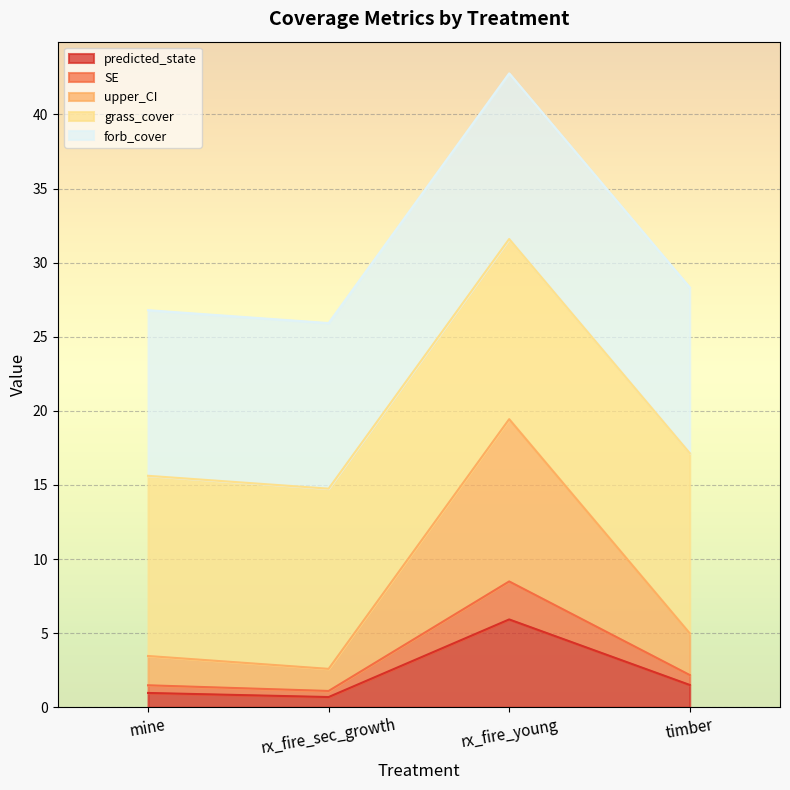

At which label is predicted_state closest to 3?

timber